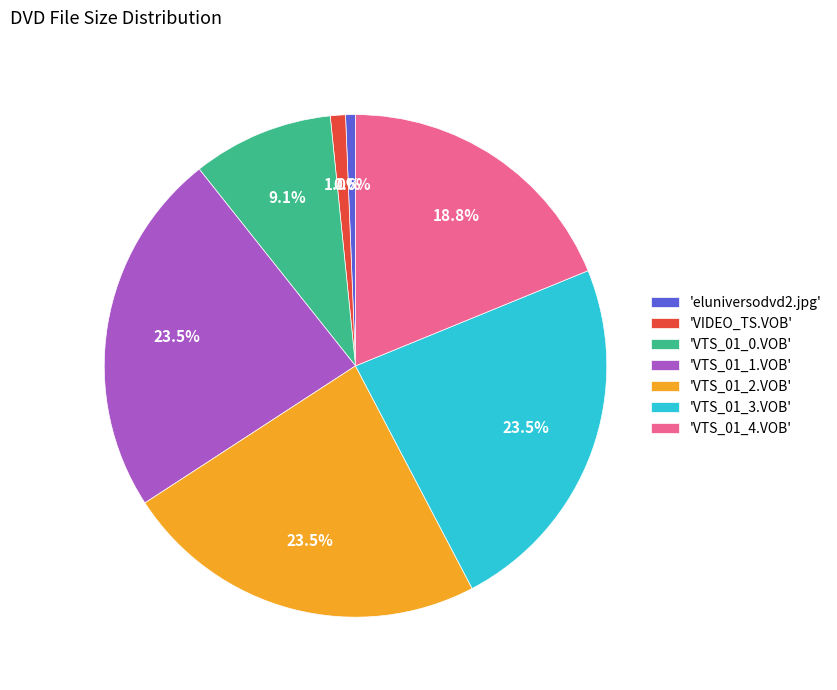

What percentage do 'VTS_01_1.VOB' and 'VTS_01_4.VOB' together represent?

42.3%